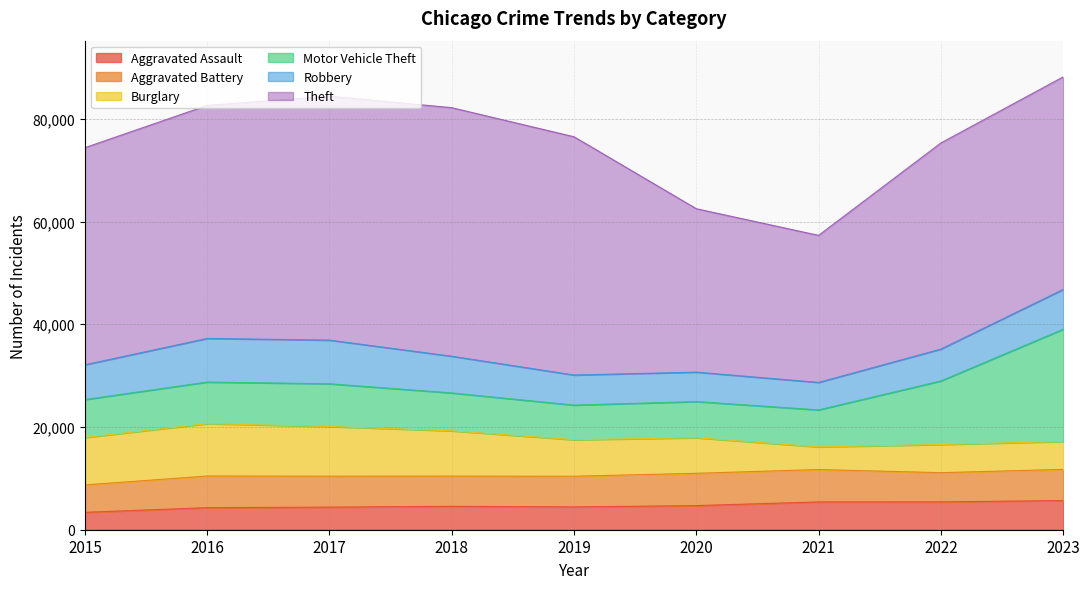

What is the total value across all series at 2021?

57304